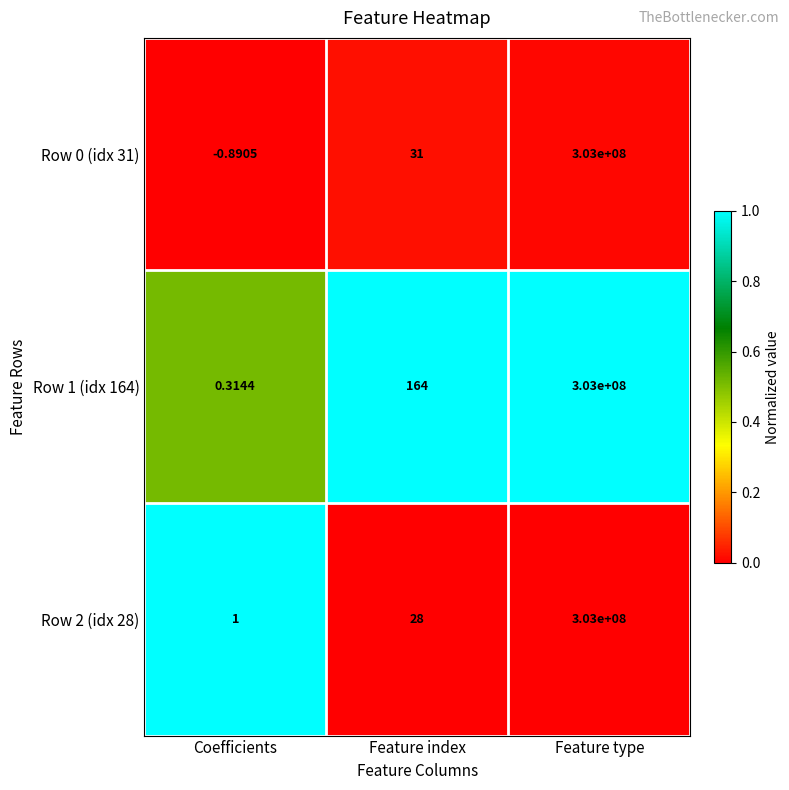

List the labels in order of Row 1 (idx 164) value, largest first.

Feature type, Feature index, Coefficients